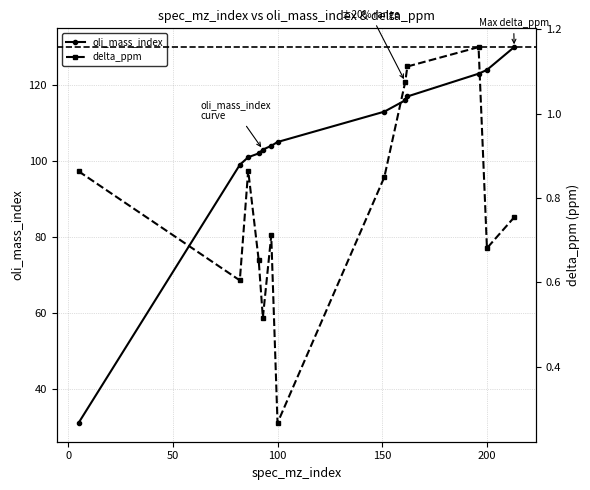

True or false: oli_mass_index and delta_ppm intersect in this chart.

False